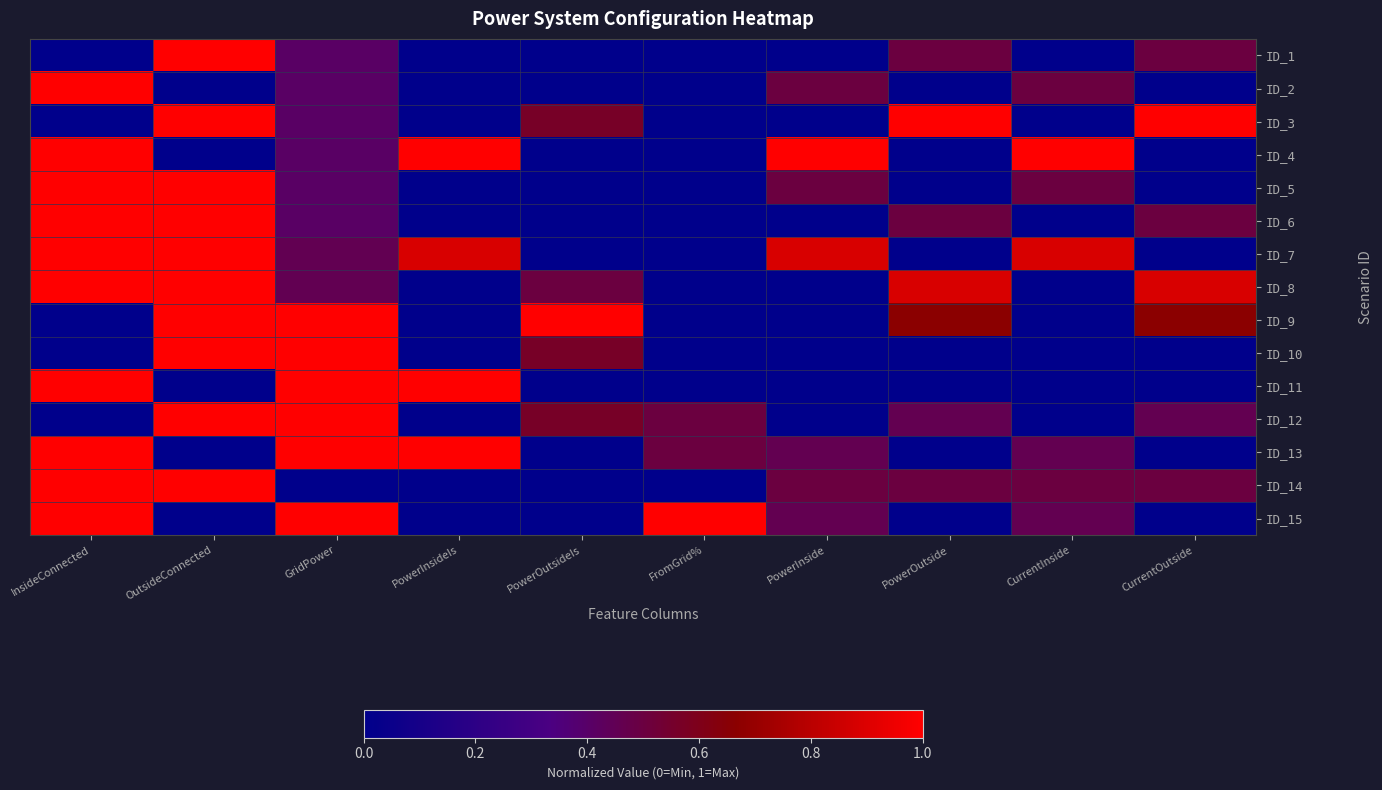

At InsideConnected, list the series in order from largest to smallest.

ID_2, ID_4, ID_5, ID_6, ID_7, ID_8, ID_11, ID_13, ID_14, ID_15, ID_1, ID_3, ID_9, ID_10, ID_12